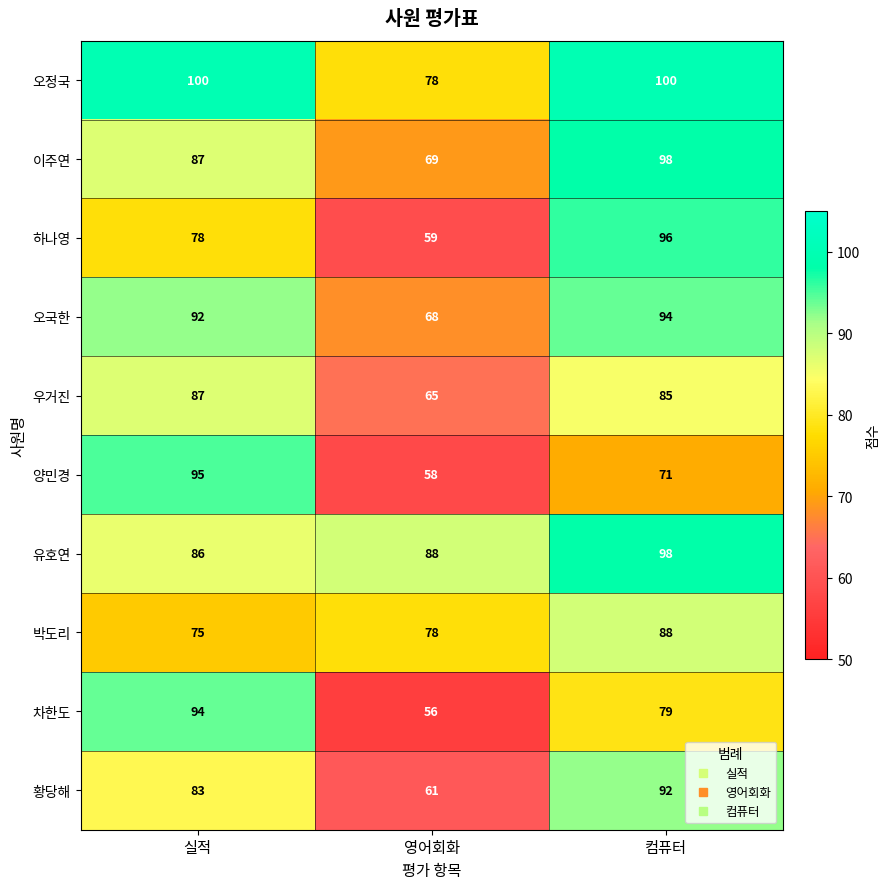

True or false: 이주연 has a value of 69 at 영어회화.

True